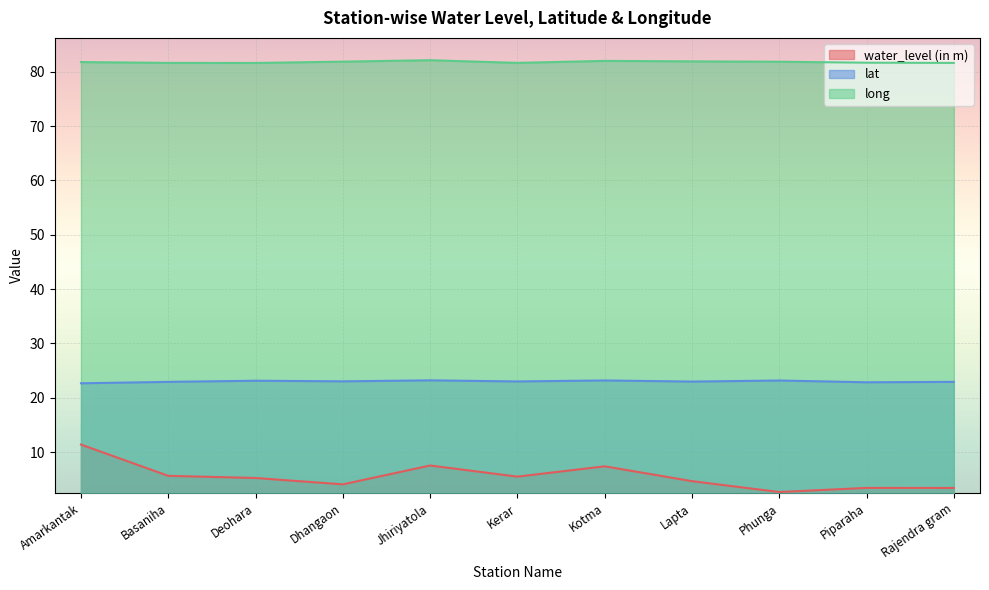

Read the water_level (in m) value at Basaniha.

5.7